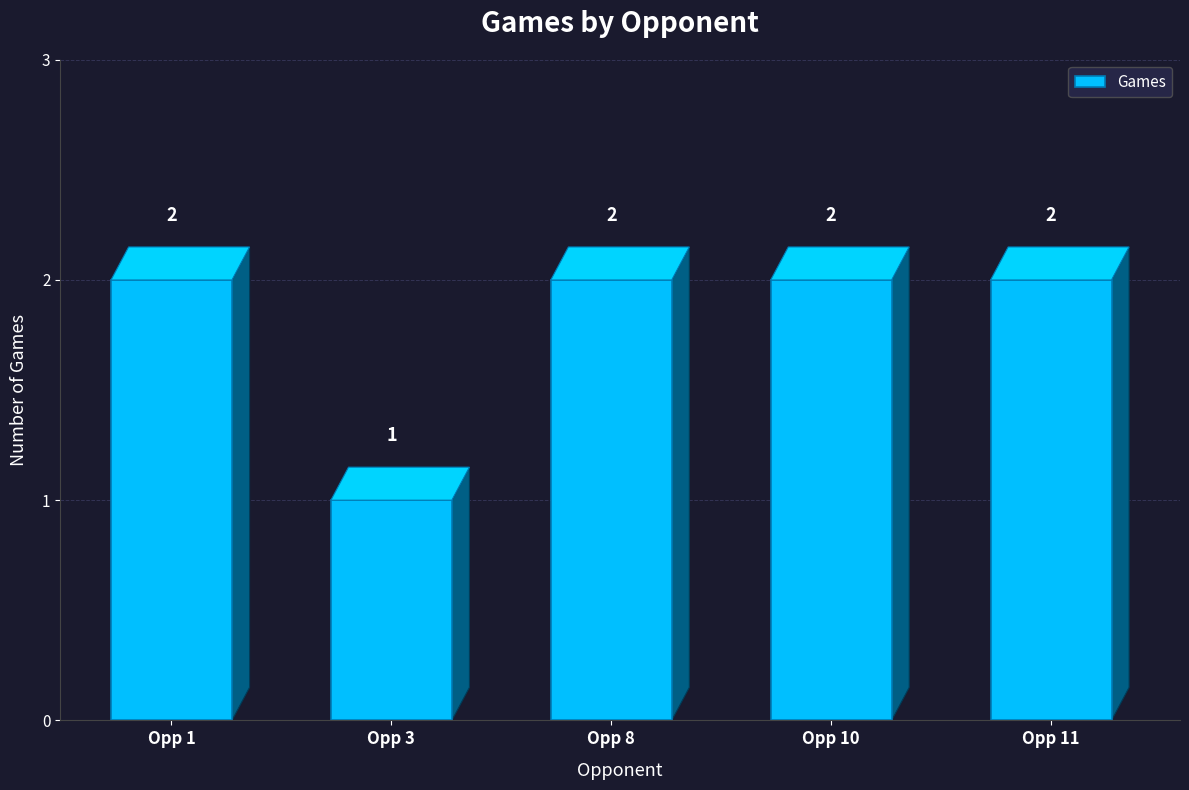

Between Opp 3 and Opp 1, which is larger?

Opp 1